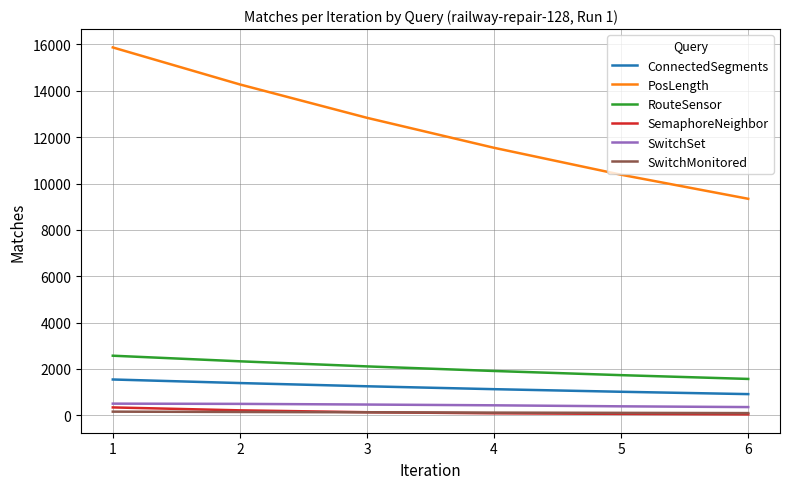

What is the difference between the maximum and minimum values in the ConnectedSegments series?

631